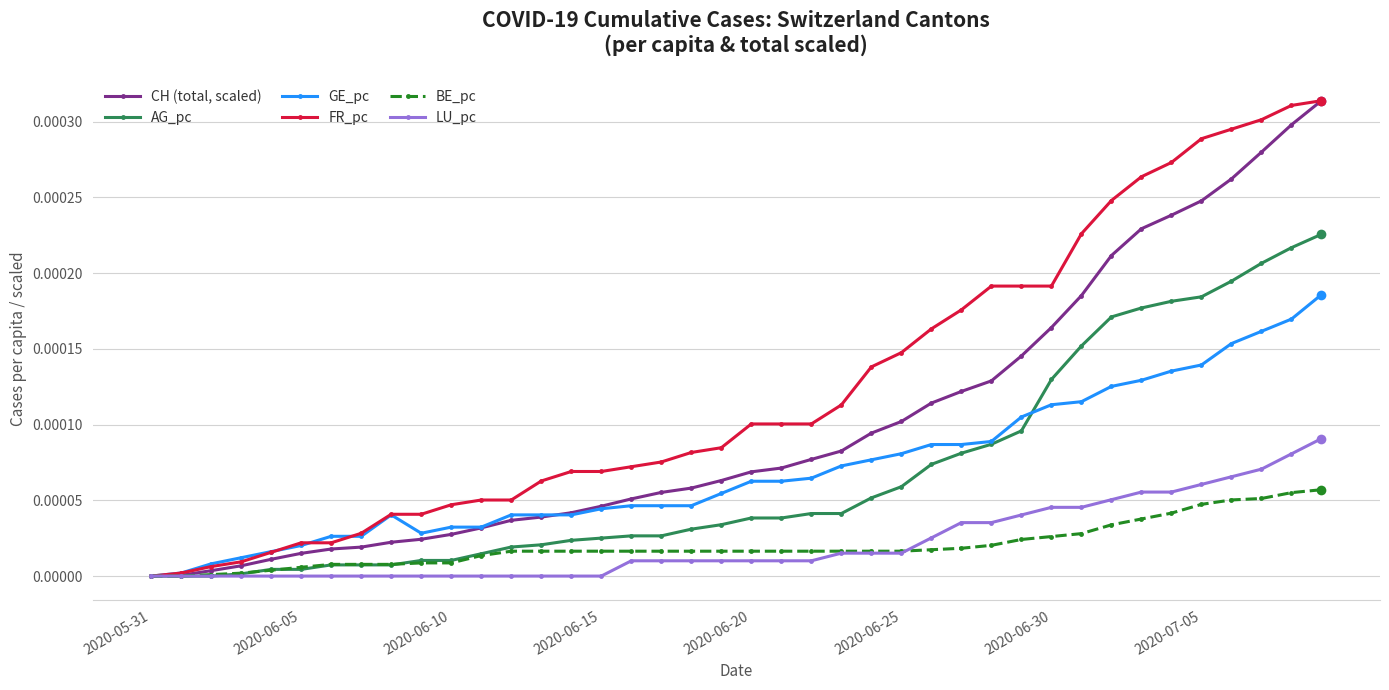

Which series has the largest total across all categories?

FR_pc